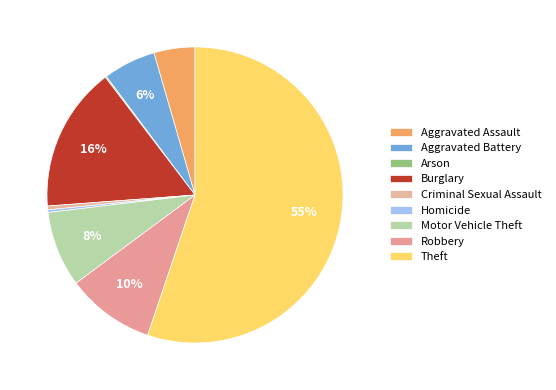

Rank the categories by value from highest to lowest.

Theft, Burglary, Robbery, Motor Vehicle Theft, Aggravated Battery, Aggravated Assault, Criminal Sexual Assault, Homicide, Arson